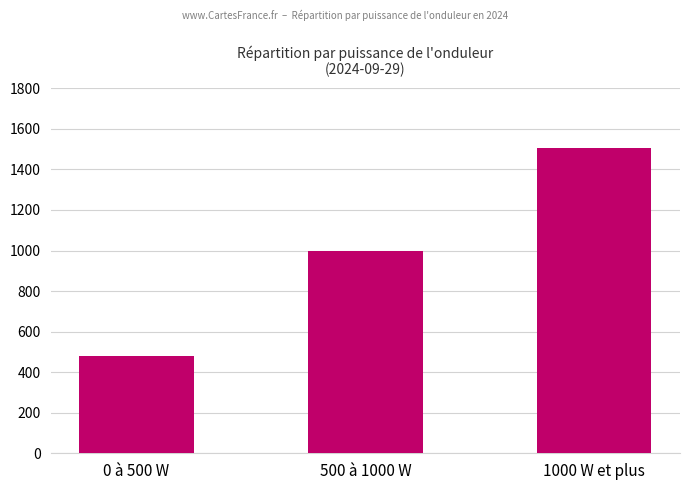

What position from the left is 500 à 1000 W?

2